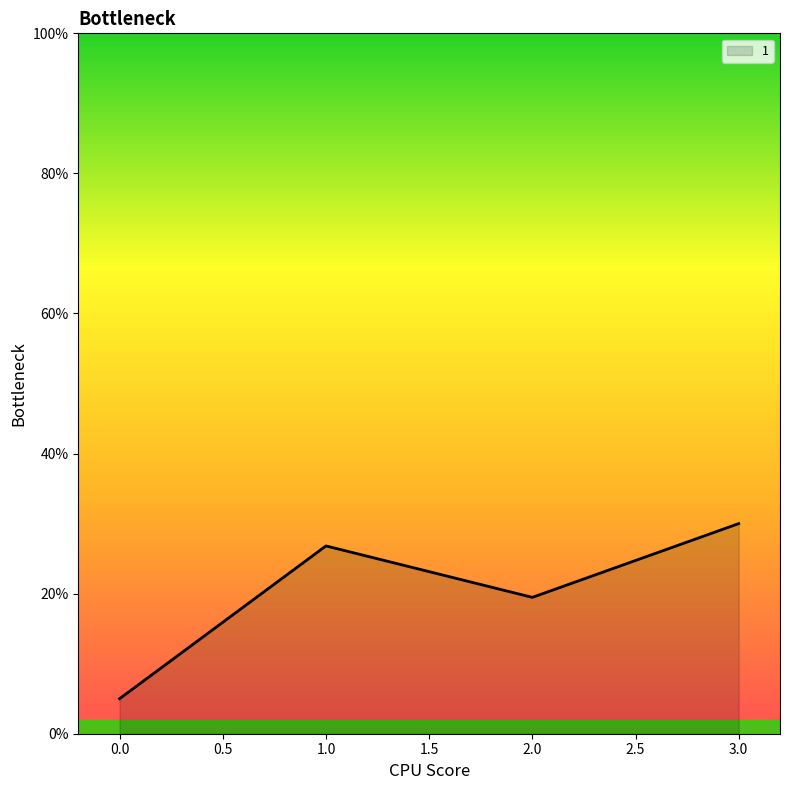

What is the approximate value at 0.0?

5.0